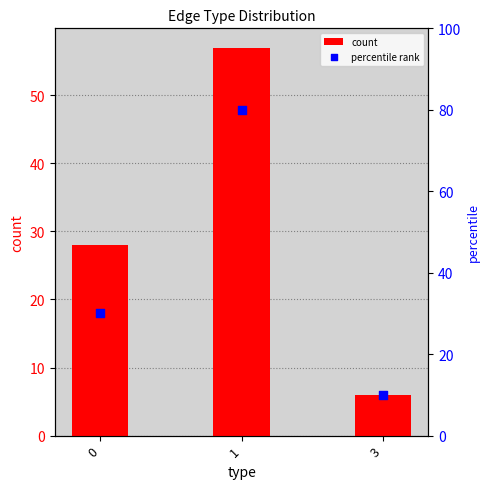

Which series has the widest spread of Y values?

percentile rank